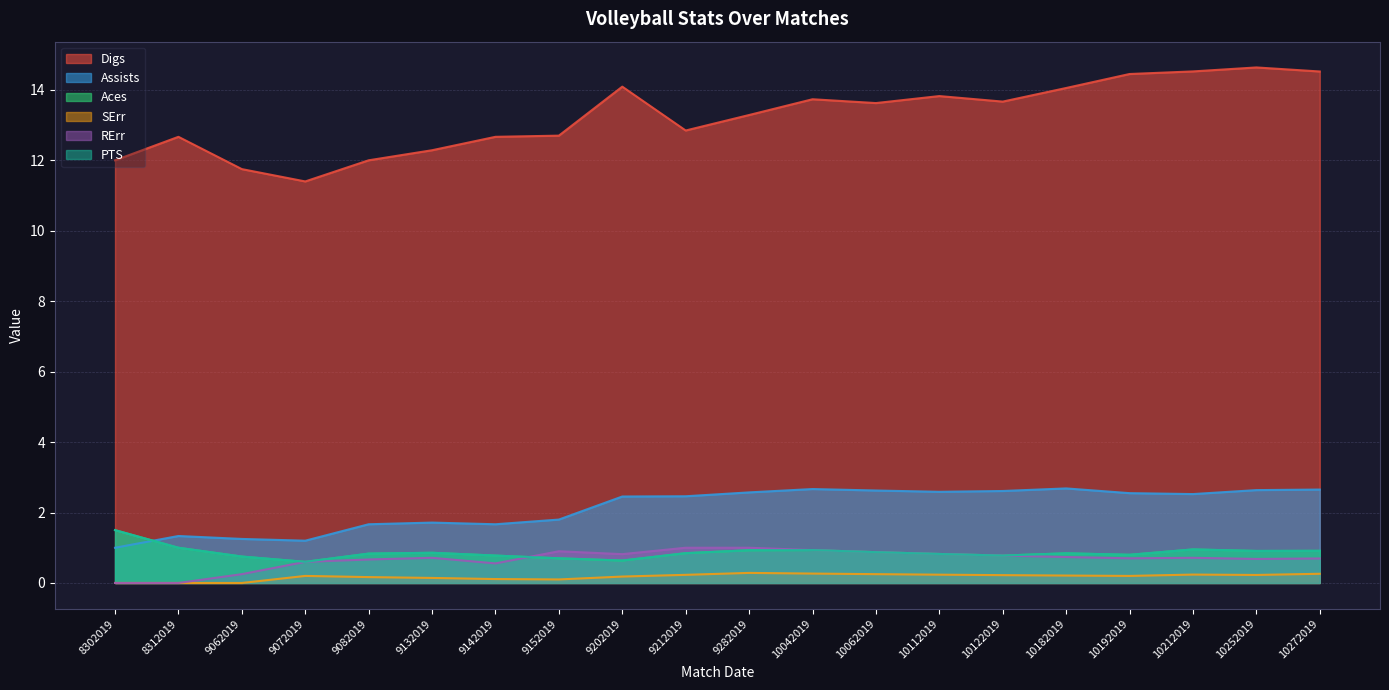

True or false: PTS and SErr cross at least once.

False